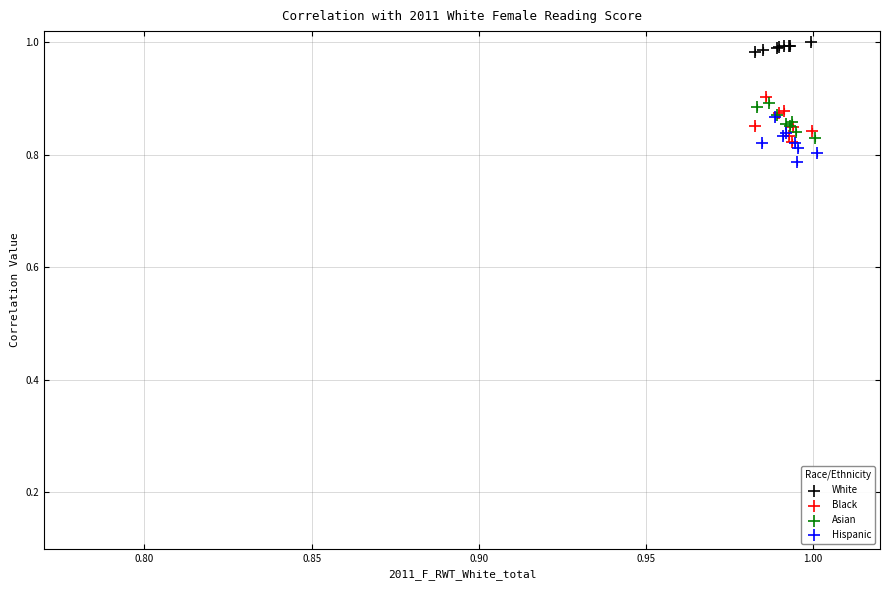

What are all the series names shown in the legend?

White, Black, Asian, Hispanic